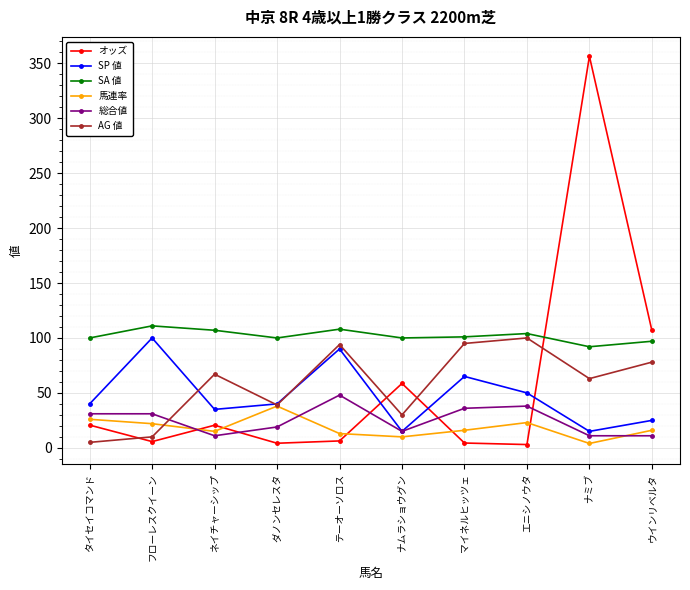

Which category has the lowest value in the SA 値 series?

ナミブ